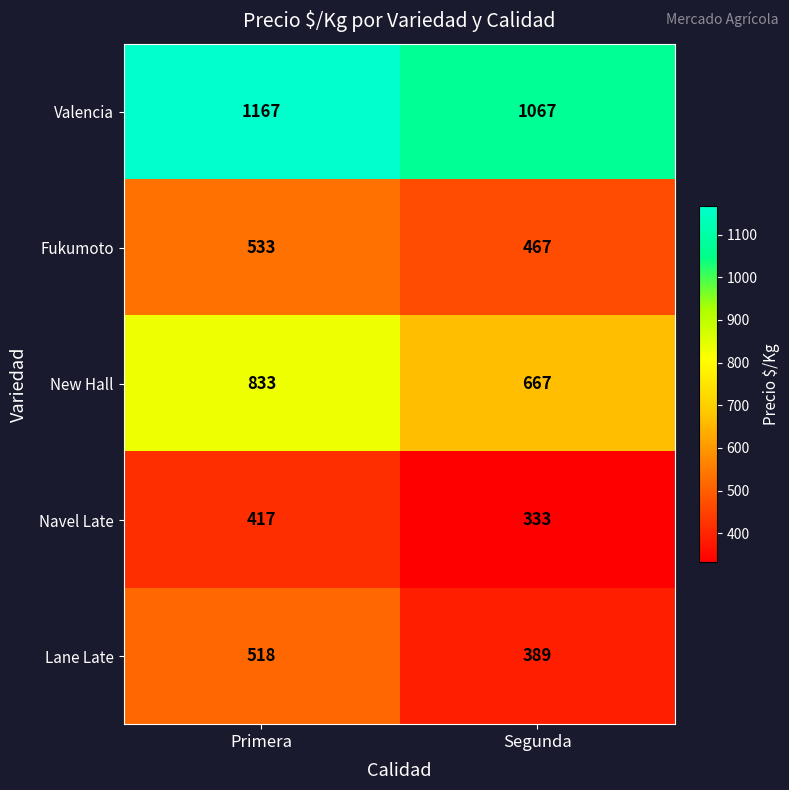

Reading right to left, extract all data points from this chart.

Valencia: 1067	1167
Fukumoto: 467	533
New Hall: 667	833
Navel Late: 333	417
Lane Late: 389	518